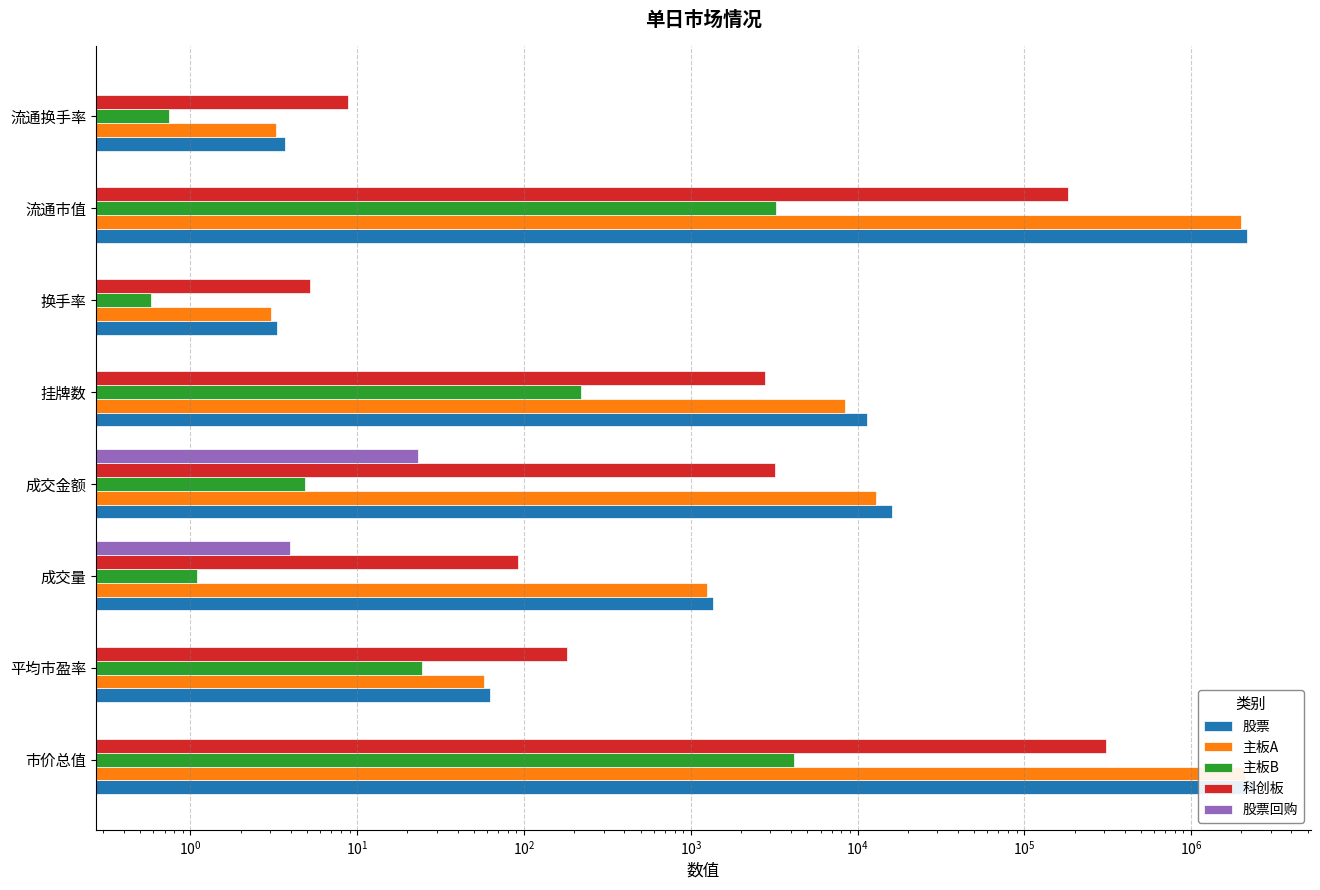

What is the value of the 科创板 bar at the 7th from the left?

181798.0